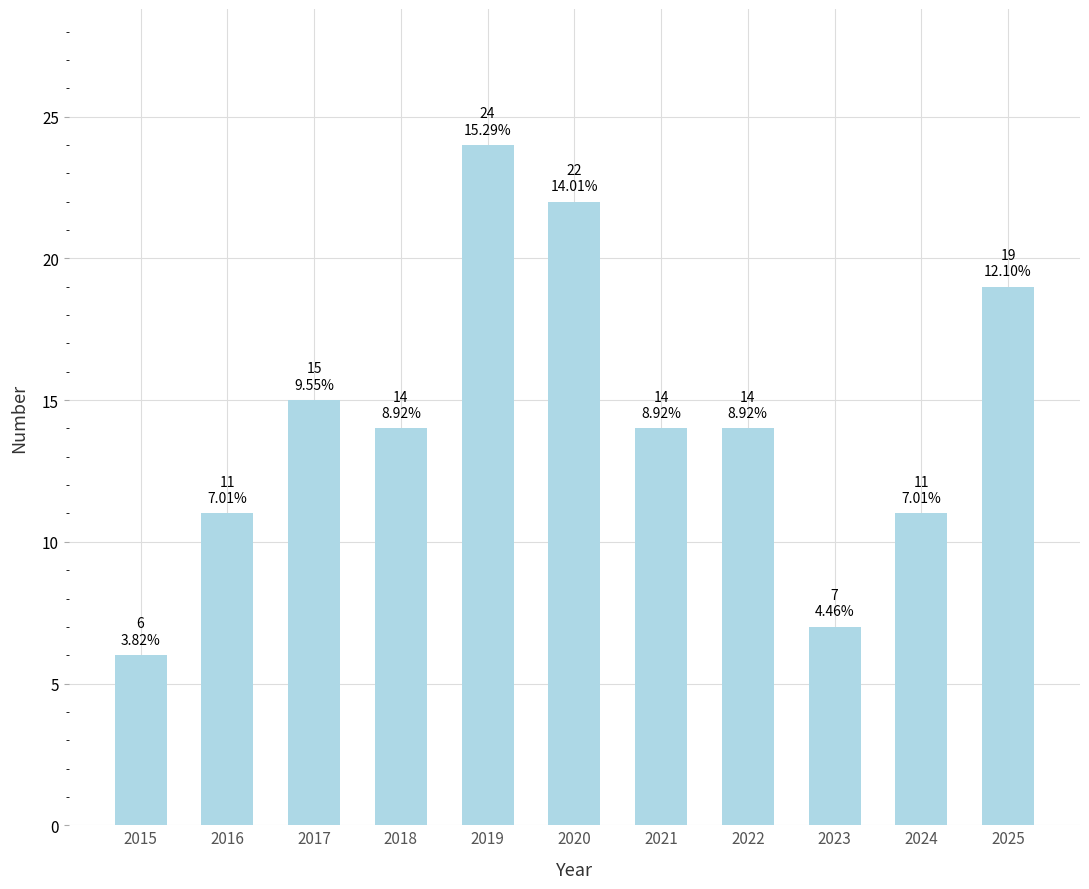

What is the difference between the values at 2019 and 2024?

13